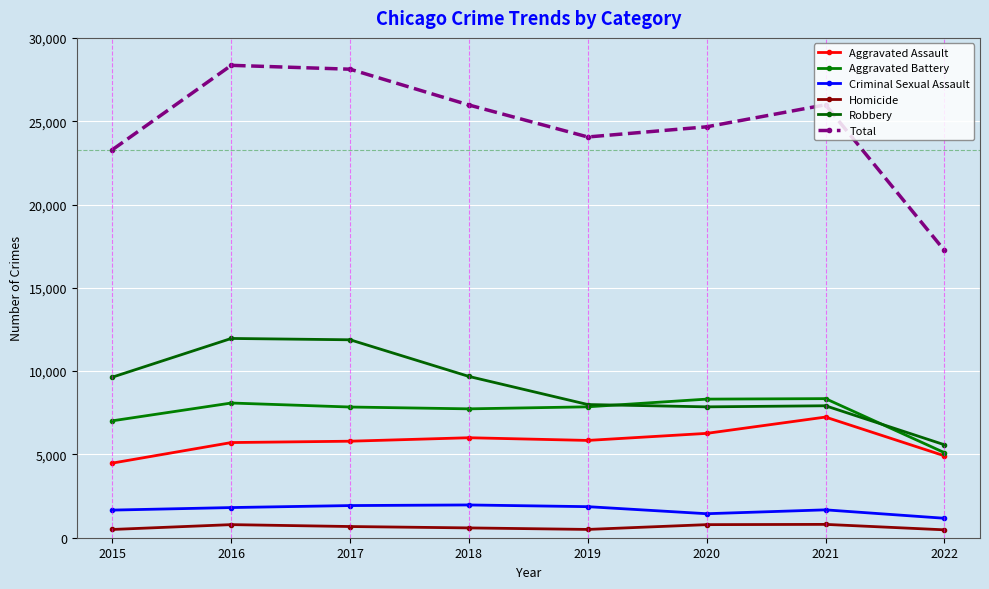

The Robbery series shows 3188 at 2018. True or false?

False